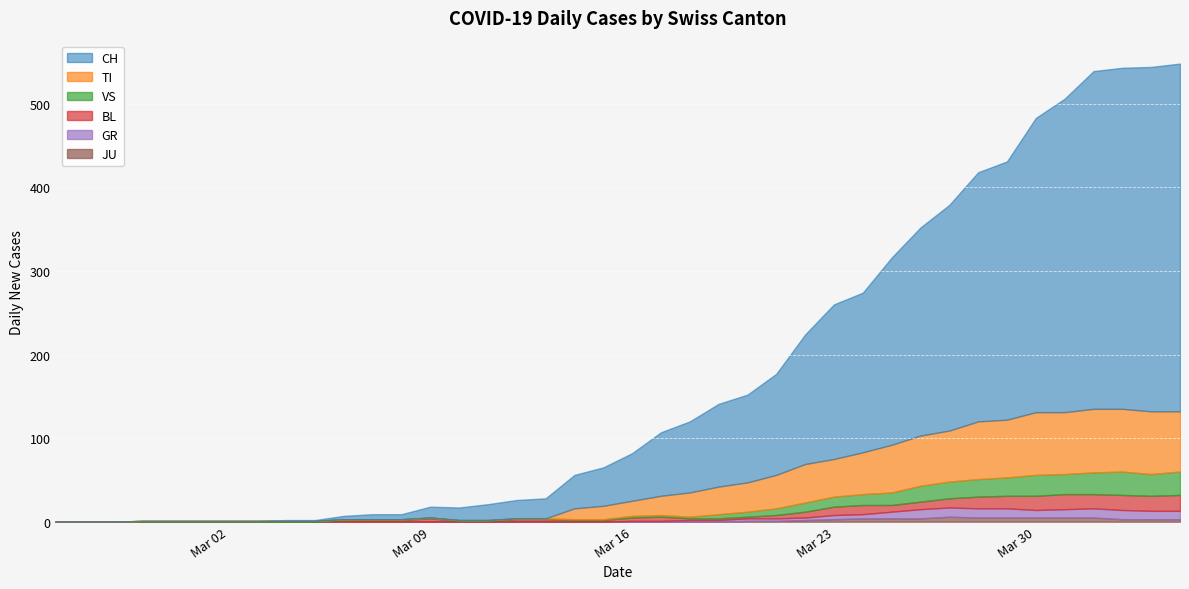

Count the number of data series in this chart.

6